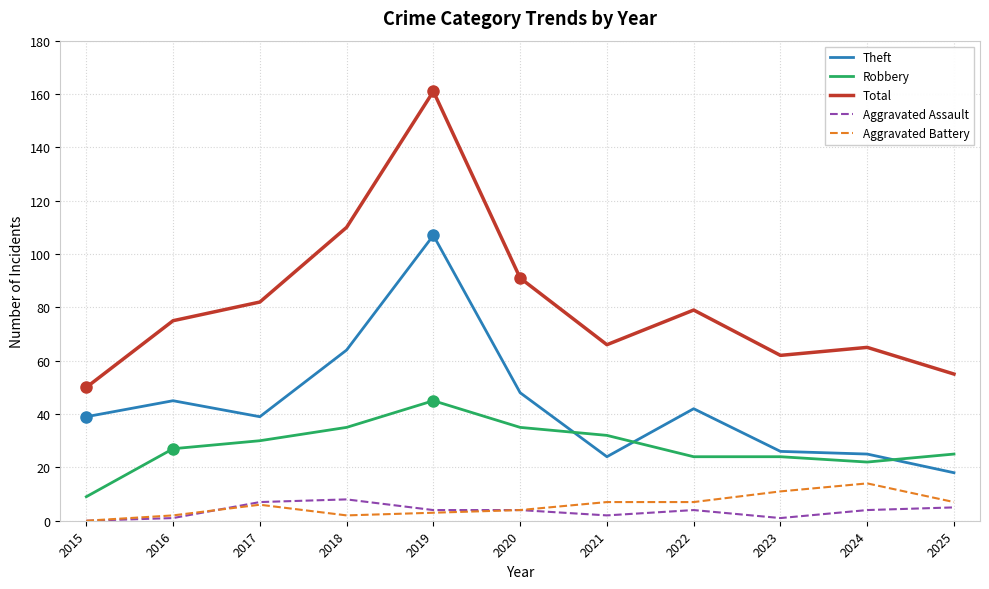

What is the lowest value of the Theft series?

18